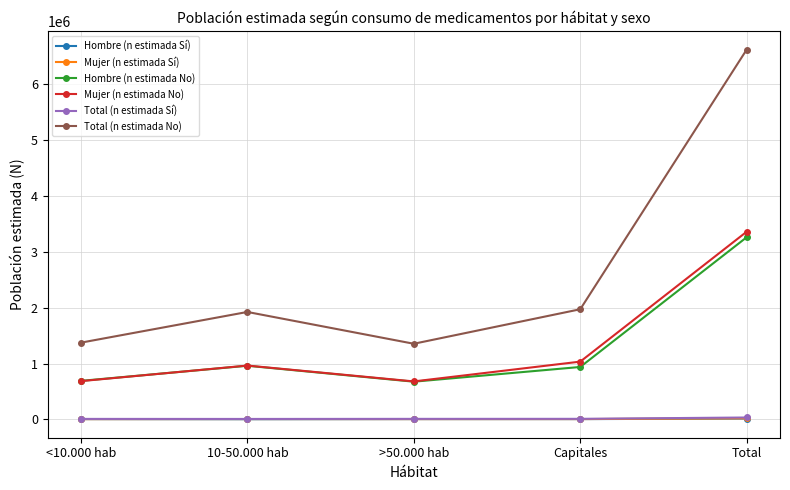

How many interior local valleys does the Hombre (n estimada No) series have?

1